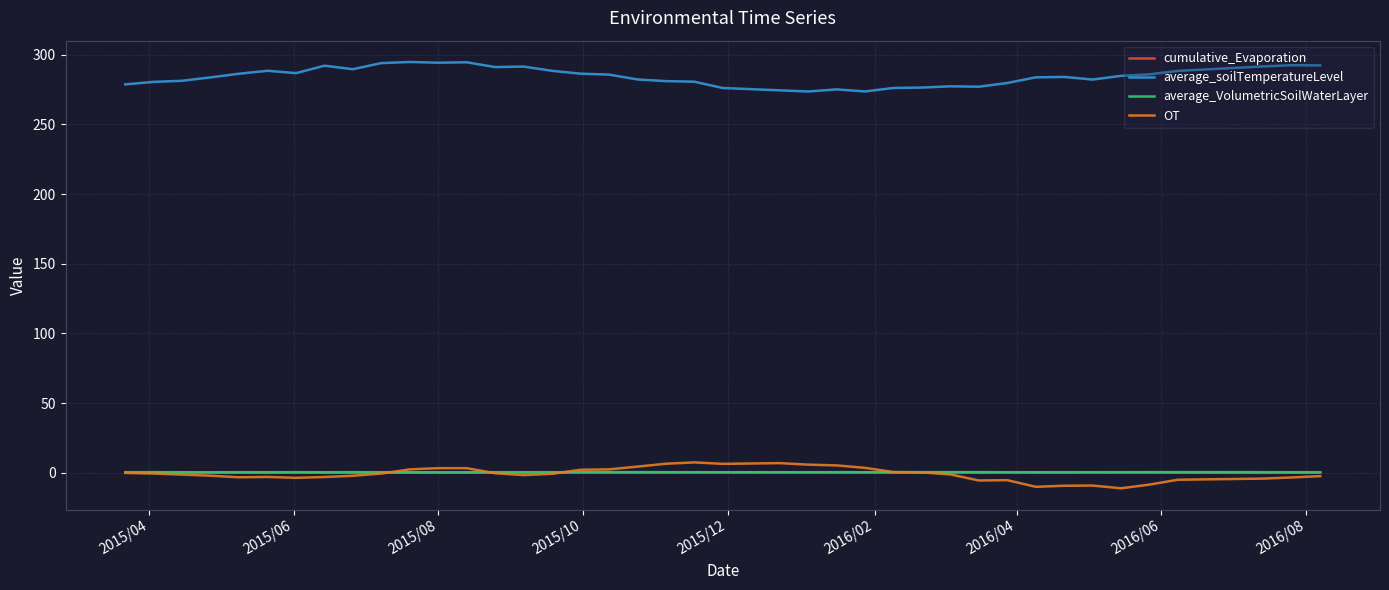

What is the lowest value of the OT series?

-11.2